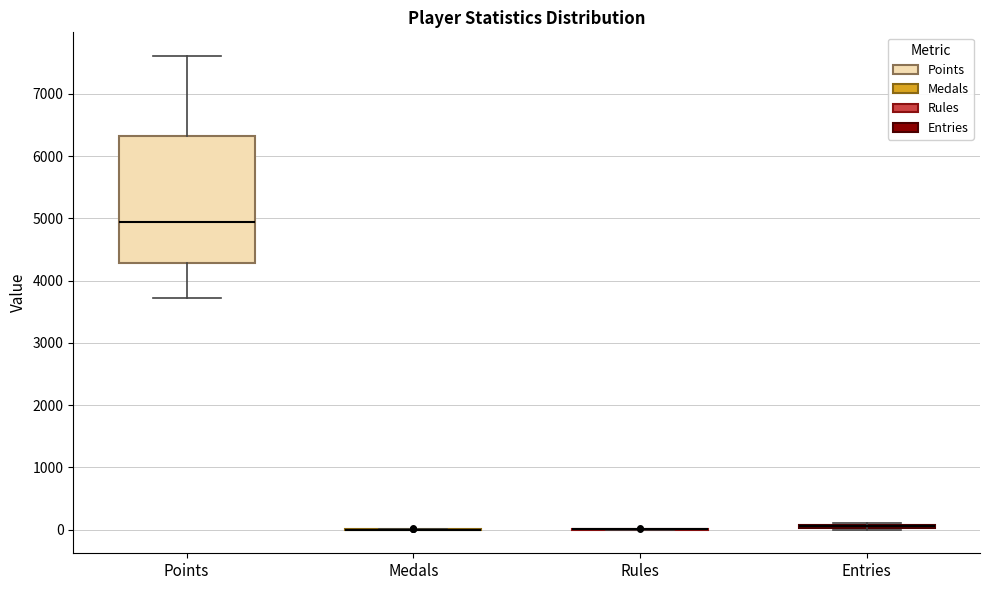

Comparing the boxes themselves (not the whiskers), which one is the tallest?

Points